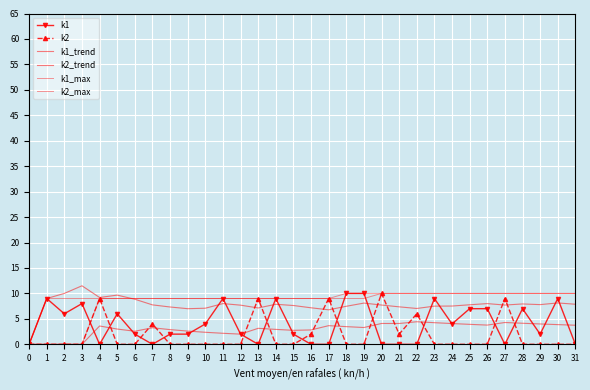

Which series changed the most between 13 and 25?

k2